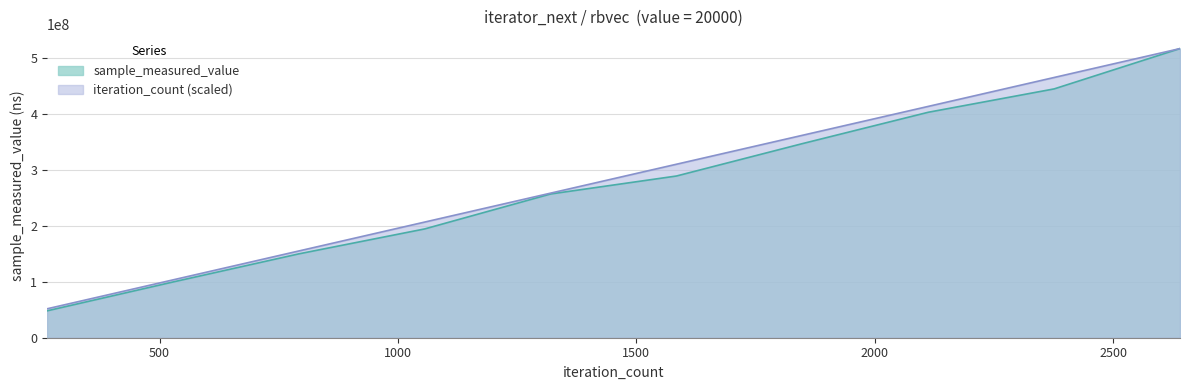

What are all the series names shown in the legend?

sample_measured_value, iteration_count (scaled)